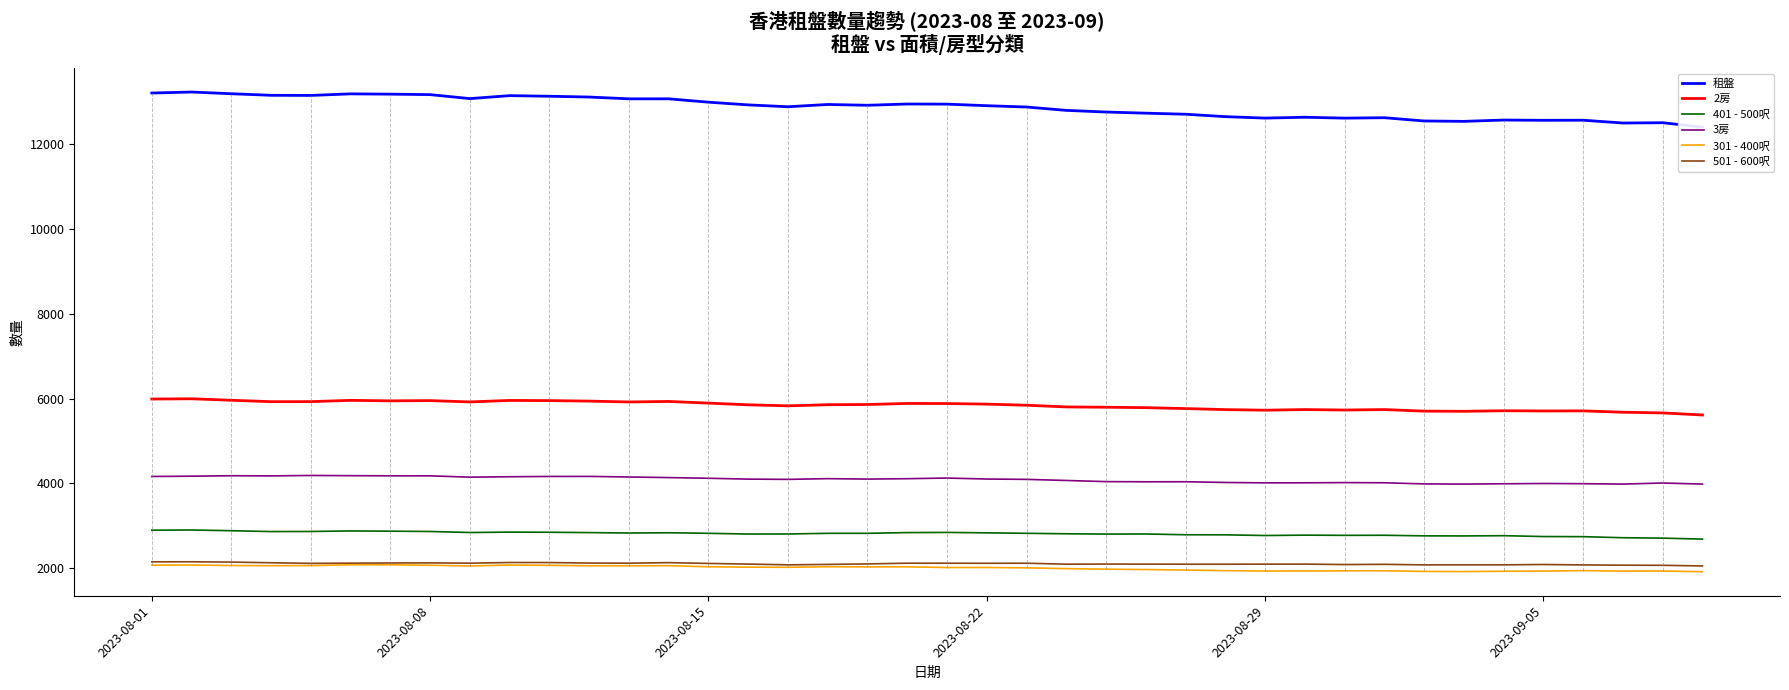

Which series has the largest total across all categories?

租盤